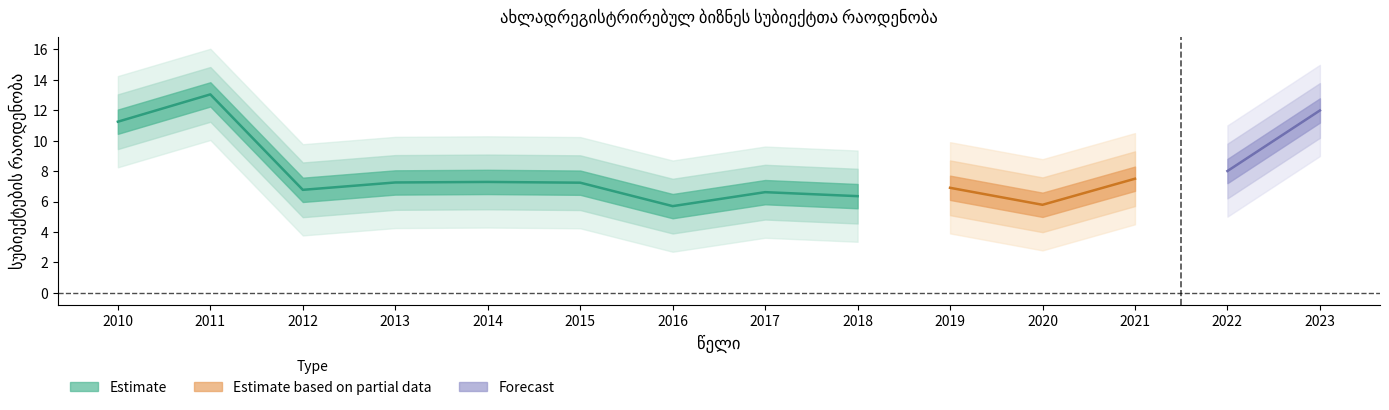

How many data points are less than 7?

6